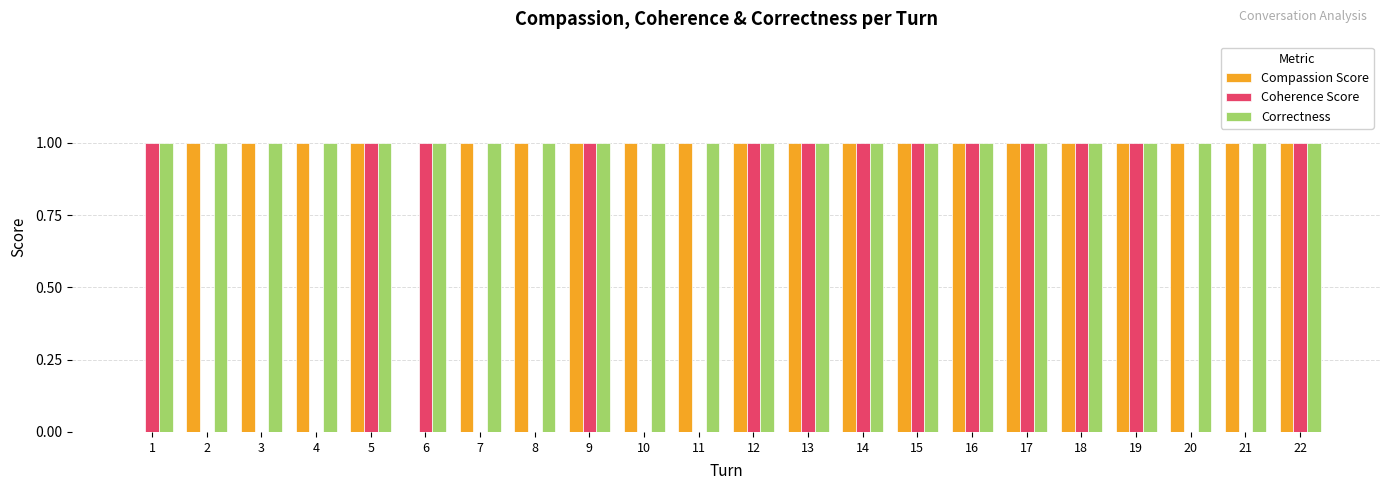

Is the value of Correctness at 4 greater than the value of Coherence Score at 11?

Yes